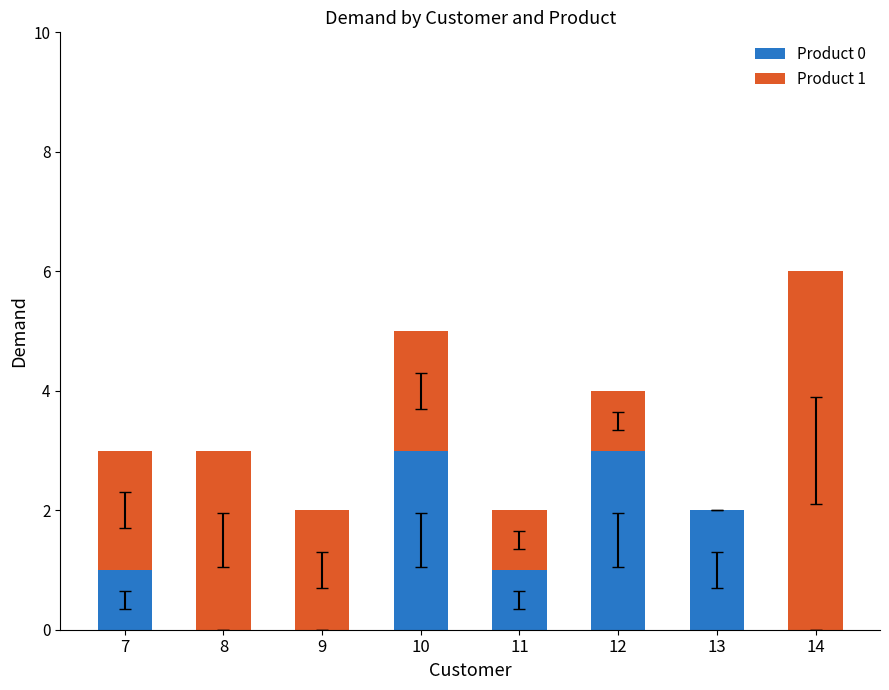

The Product 0 series shows 2 at 8. True or false?

False